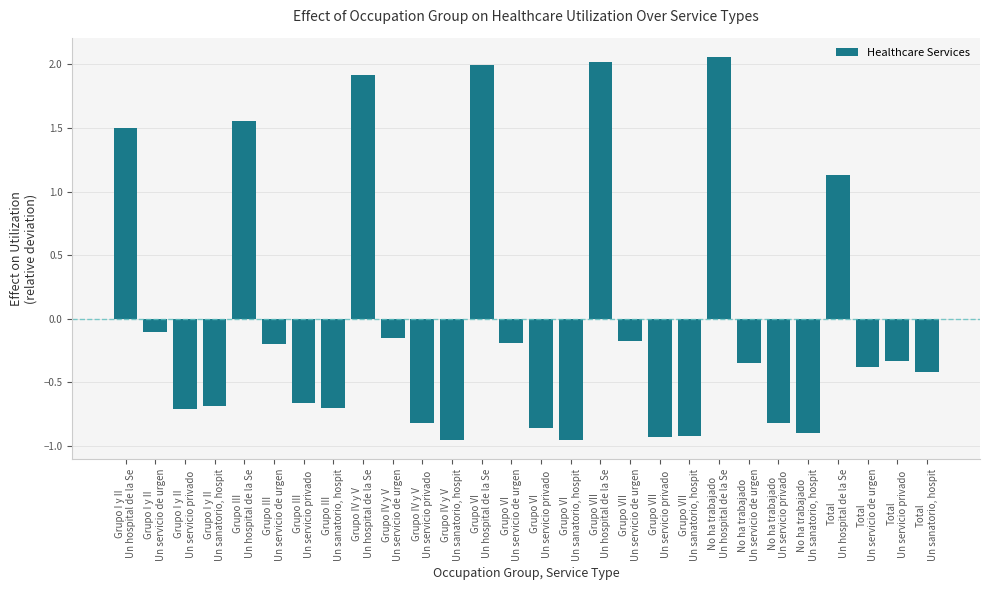

What is the difference between the maximum and minimum values?

3.0